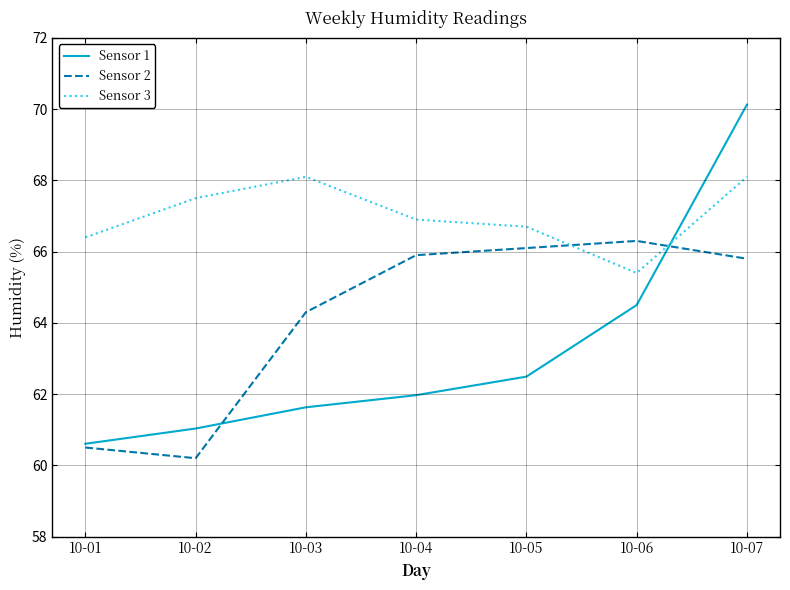

Between 10-05 and 10-06, which series saw the biggest shift?

Sensor 1